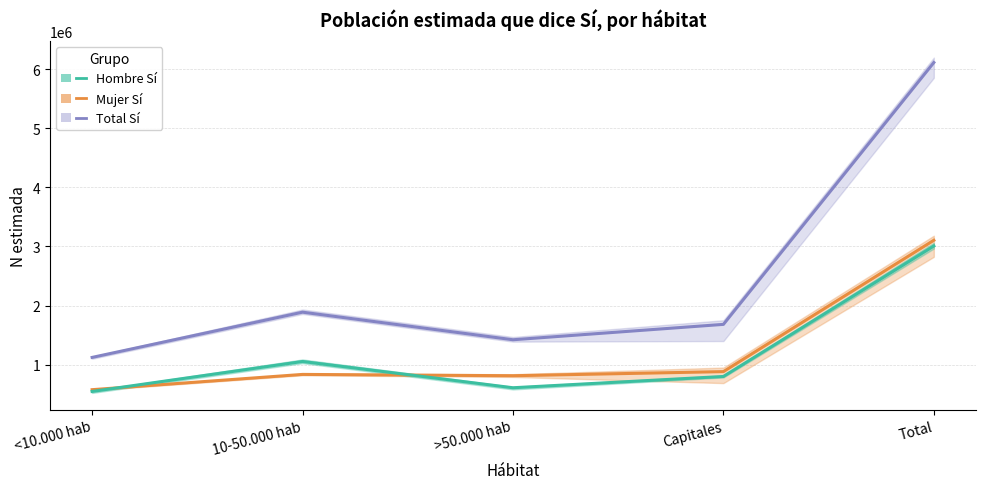

At which category is the sum across all series the highest?

Total